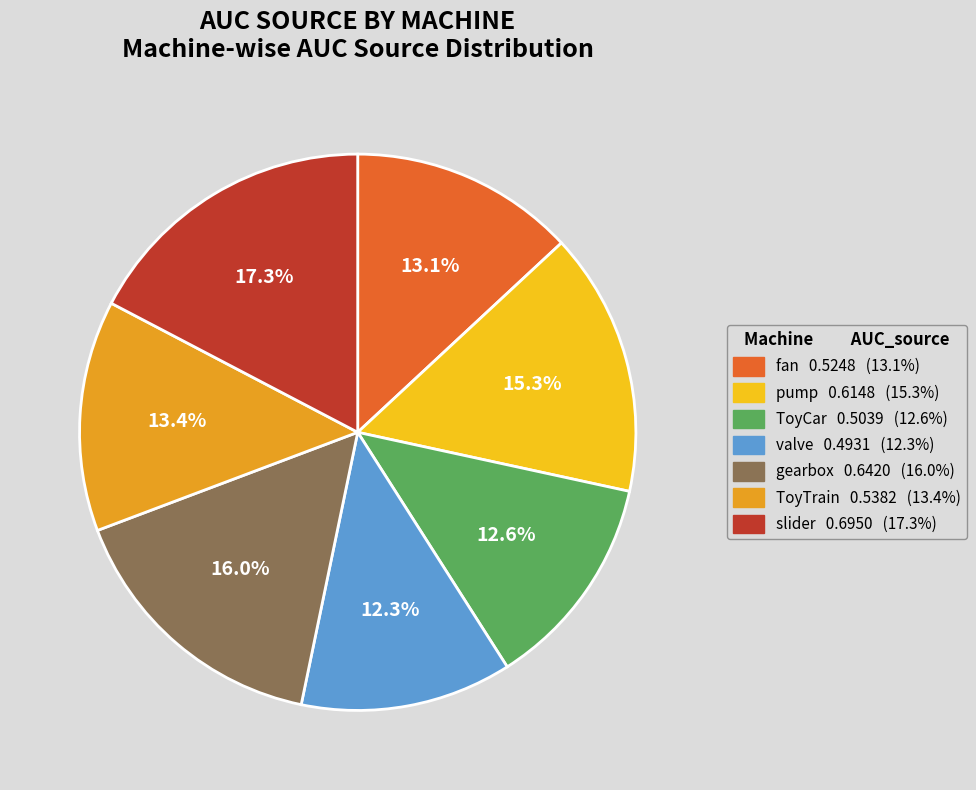

How many slices are in this pie chart?

7